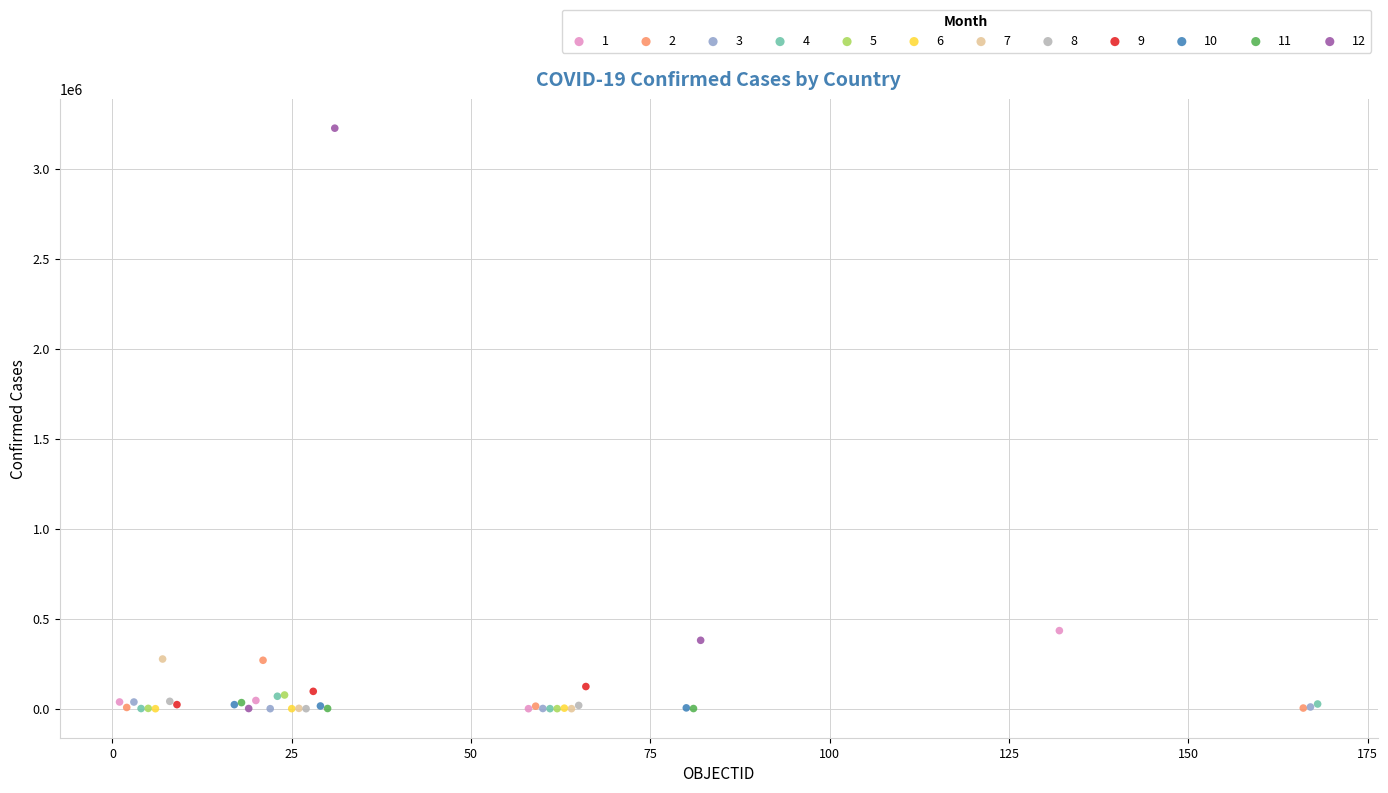

Which series reaches the maximum Y coordinate?

12